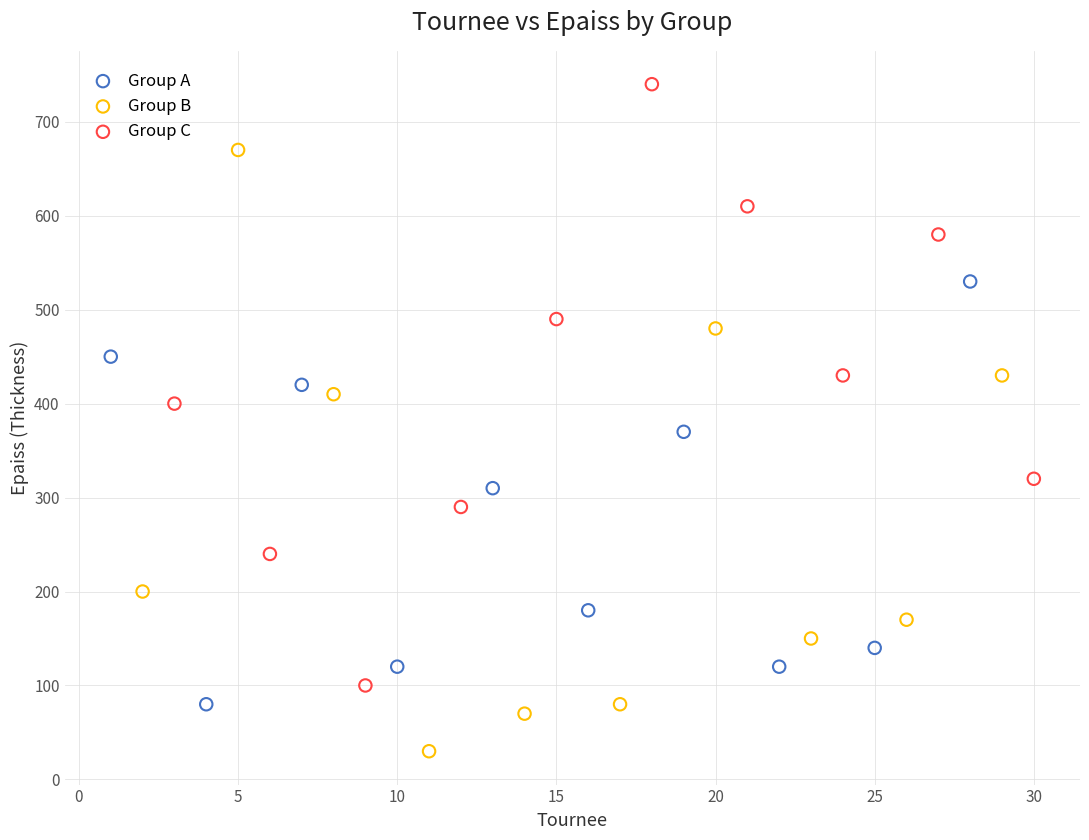

Which series reaches the maximum Y coordinate?

Group C